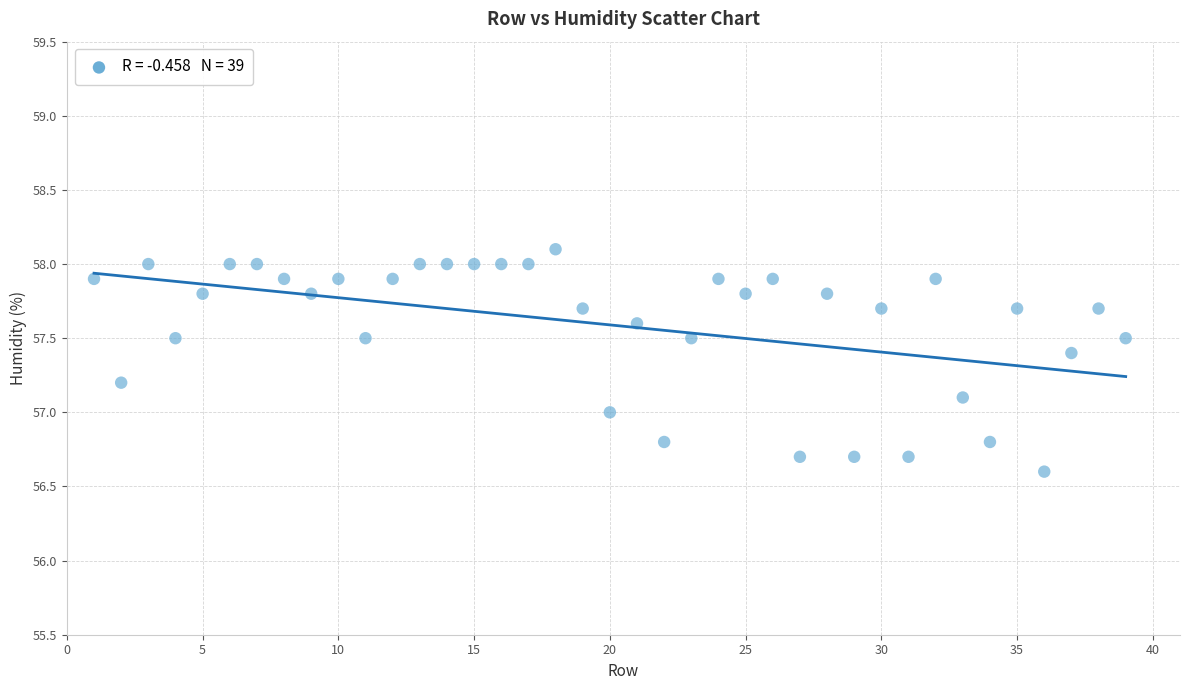

What is the range of Y values (max minus min)?

1.5